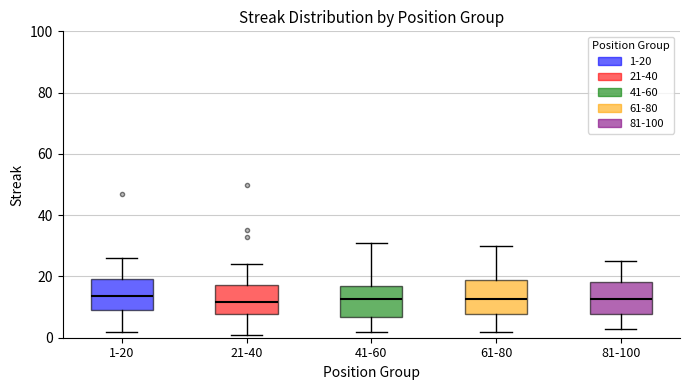

Reading left to right, read every box against the y-axis: the position of its median line, the range the box covers, and the ends of its whiskers. The values are not printed on the chart, so give them approximately, as read against the axis.

1-20: median 14, box 10 to 20, whiskers 2 to 26
21-40: median 12, box 8 to 18, whiskers 2 to 24
41-60: median 12, box 6 to 16, whiskers 2 to 32
61-80: median 12, box 8 to 18, whiskers 2 to 30
81-100: median 12, box 8 to 18, whiskers 4 to 26